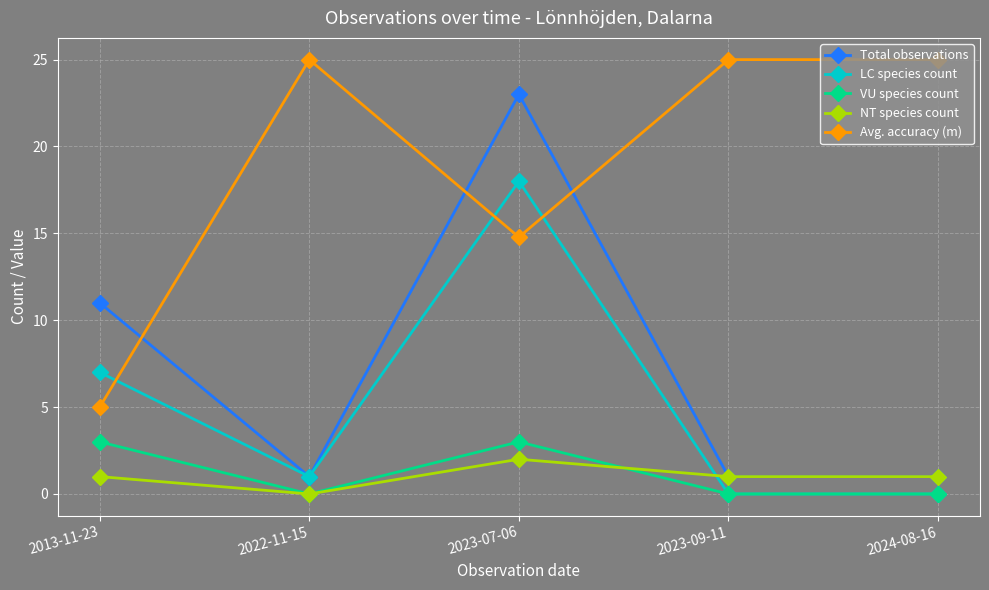

What is the difference between the maximum and minimum values in the LC species count series?

18.0